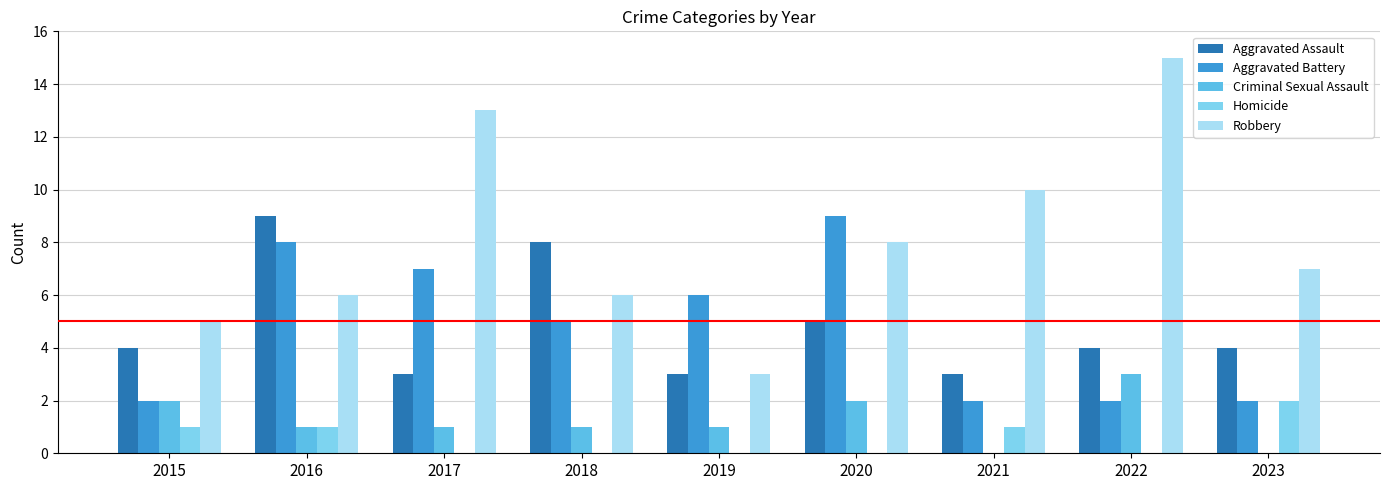

Is the value of Criminal Sexual Assault at 2023 greater than the value of Robbery at 2018?

No